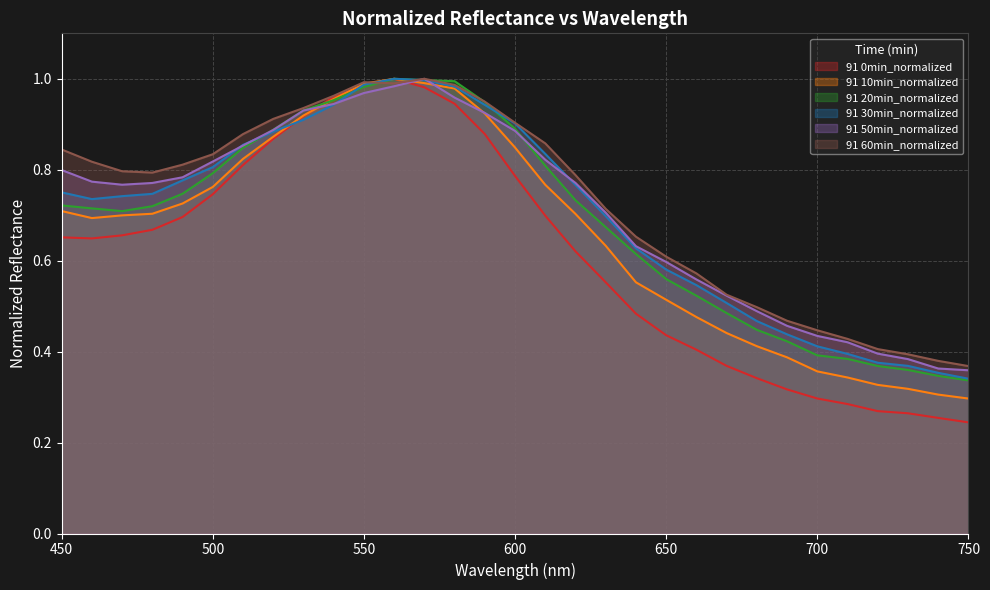

At how many categories does at least one series exceed 0?

31